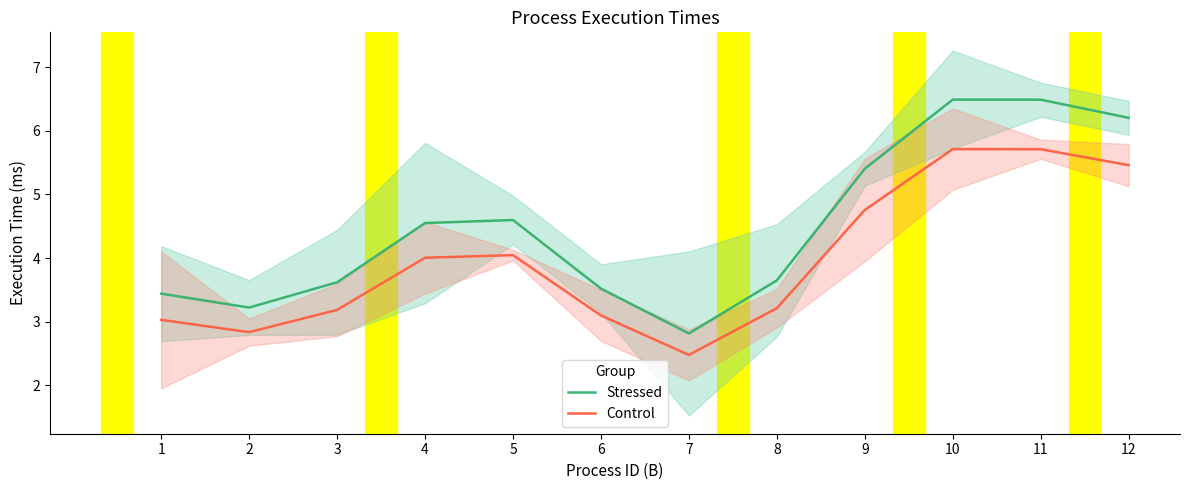

Reading left to right, list all the values displayed in this chart.

Stressed: 1=3.4	2=3.2	3=3.6	4=4.6	5=4.6	6=3.5	7=2.8	8=3.6	9=5.4	10=6.5	11=6.5	12=6.2
Control: 1=3.0	2=2.8	3=3.2	4=4.0	5=4.0	6=3.1	7=2.5	8=3.2	9=4.8	10=5.7	11=5.7	12=5.5